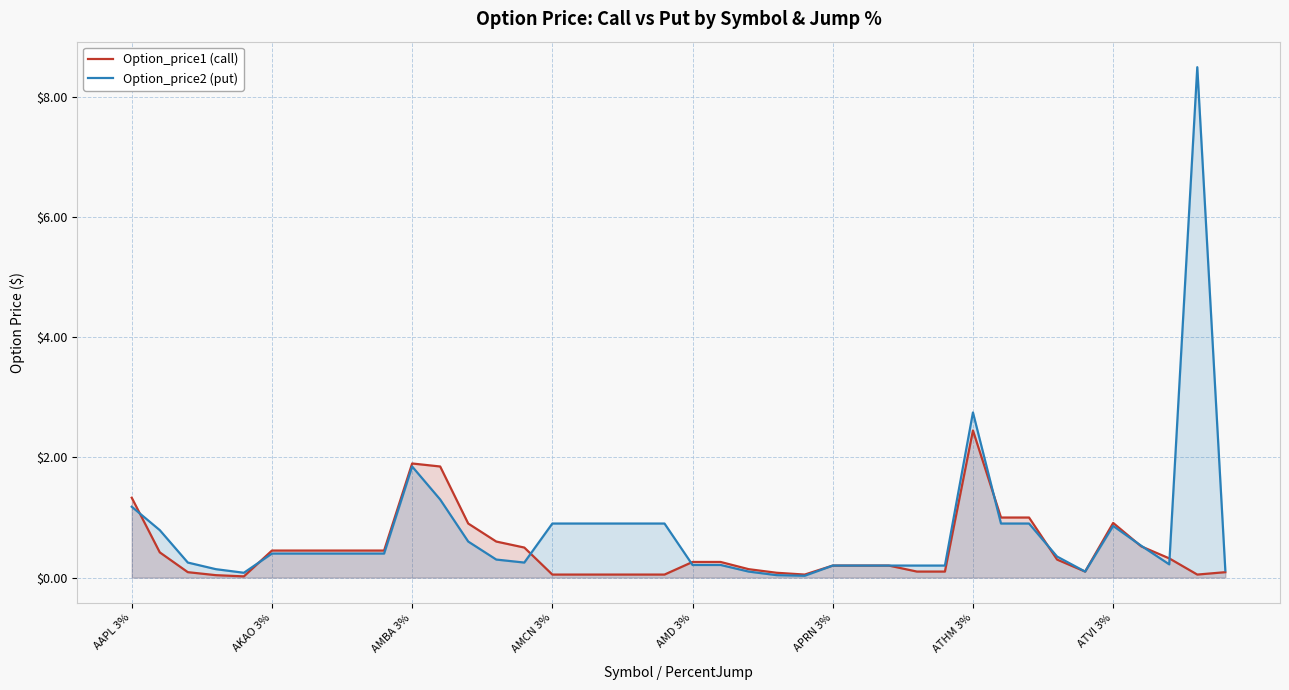

Rank the series by their maximum value, from highest to lowest.

Option_price2 (put), Option_price1 (call)